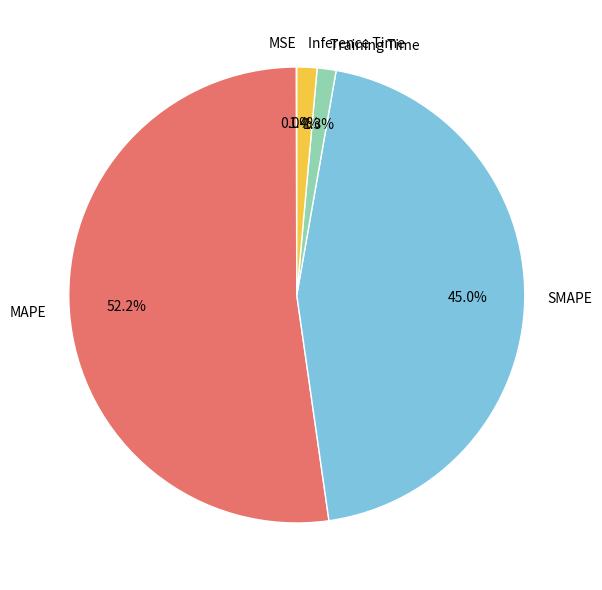

To the nearest percent, what is the average slice percentage?

20%